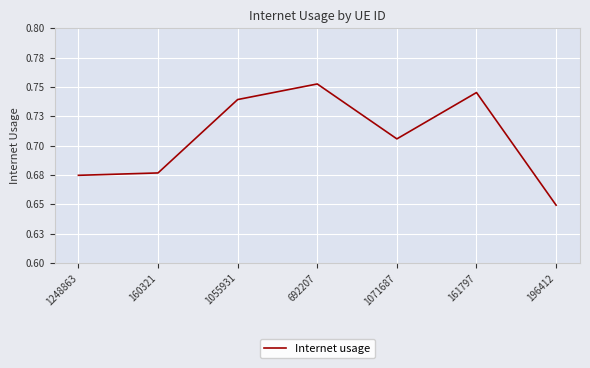

The value at 1071687 is 0.7. True or false?

True